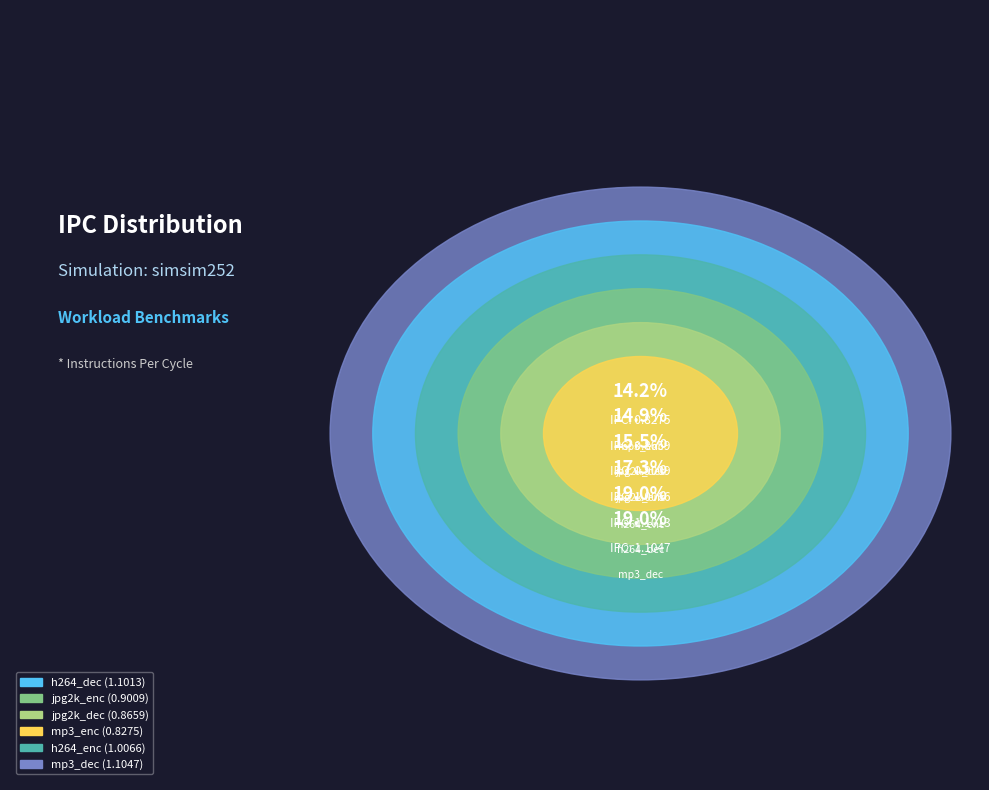

To the nearest percent, what percentage of the pie is h264_enc?

17%